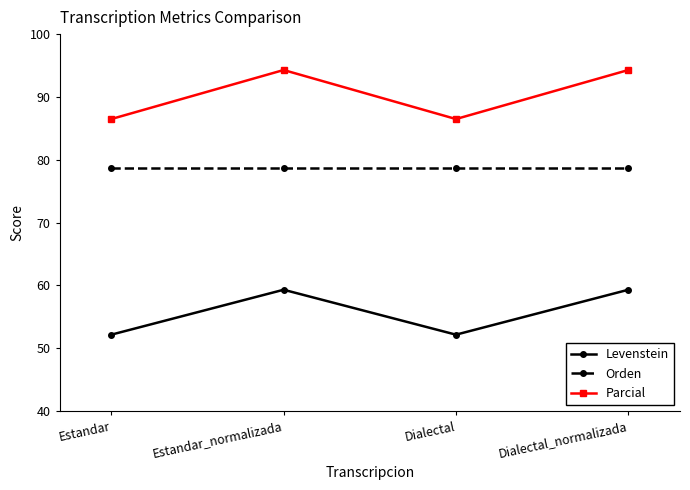

What is the value of the Levenstein point at the 2nd from the left?

59.3